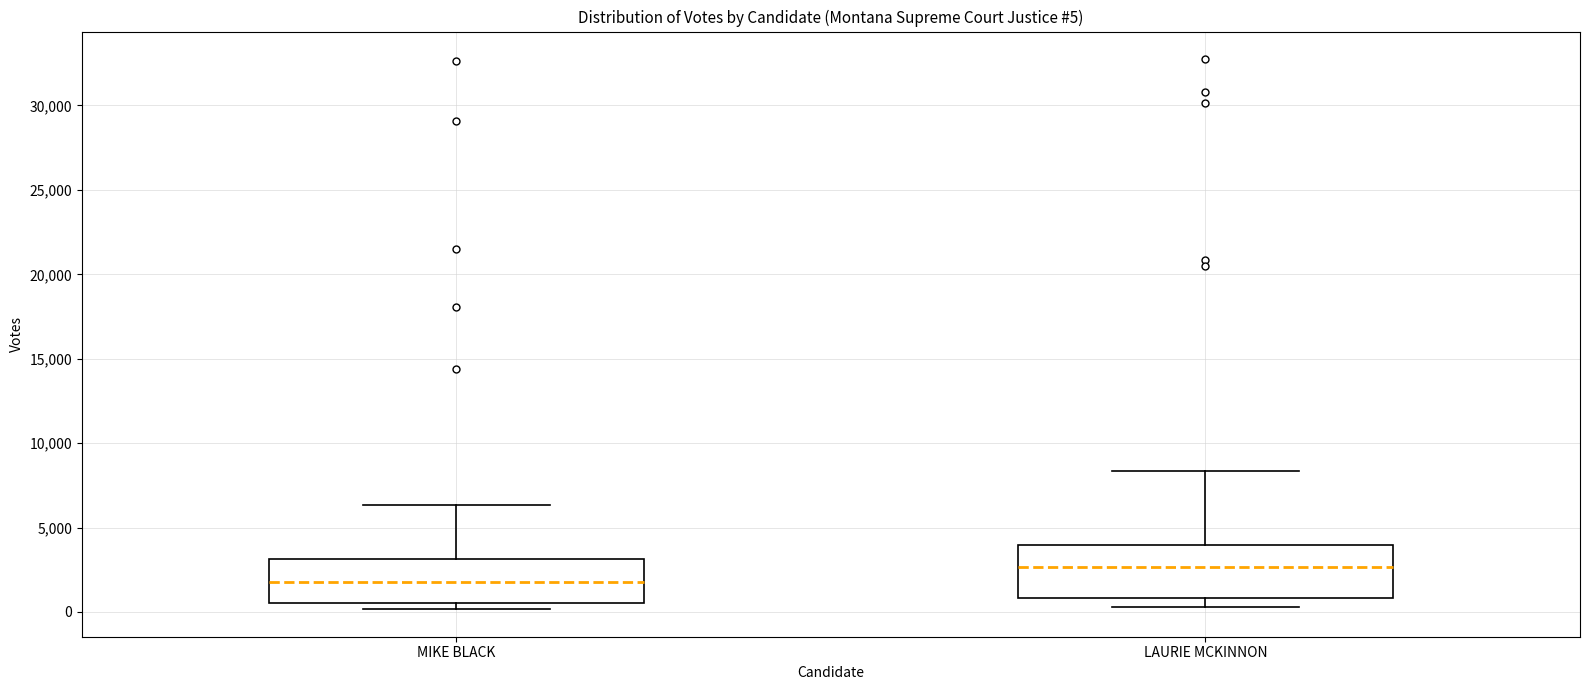

Which box has the highest median line?

LAURIE MCKINNON